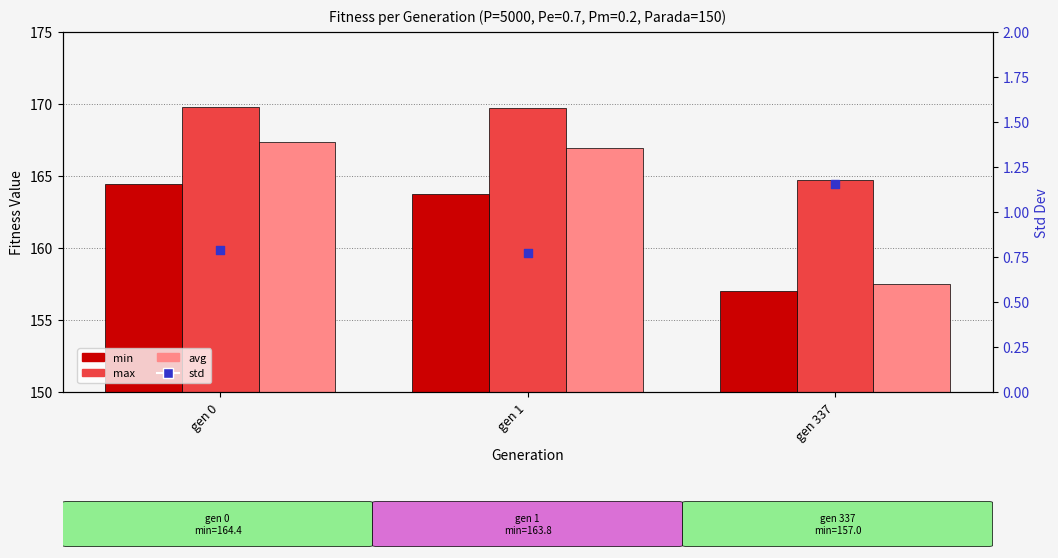

Which series has the largest Y range (max minus min)?

avg